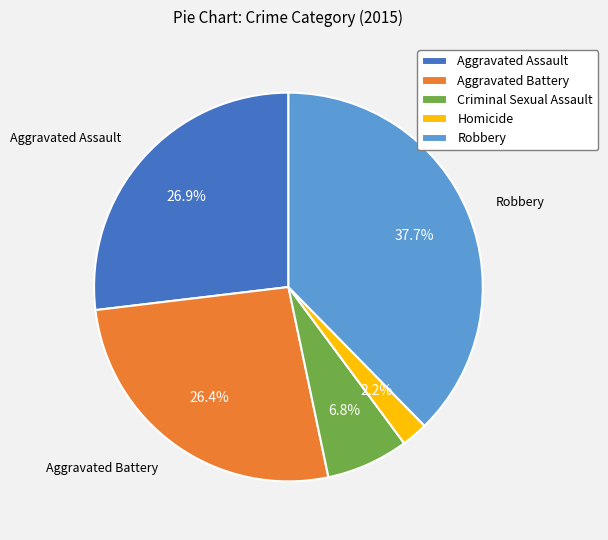

To the nearest percent, what is the difference between the largest and smallest slice percentages?

35%